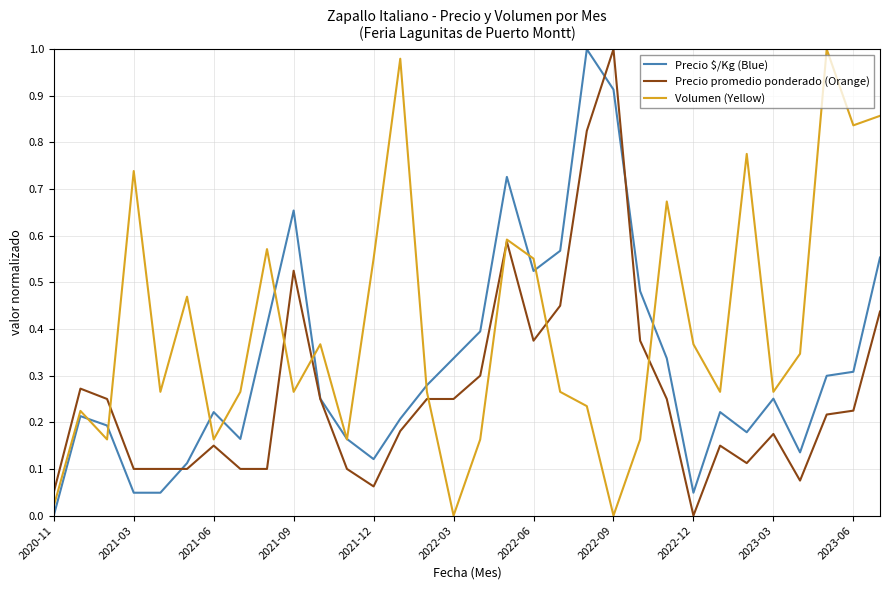

Which series has the largest total across all categories?

Volumen (Yellow)